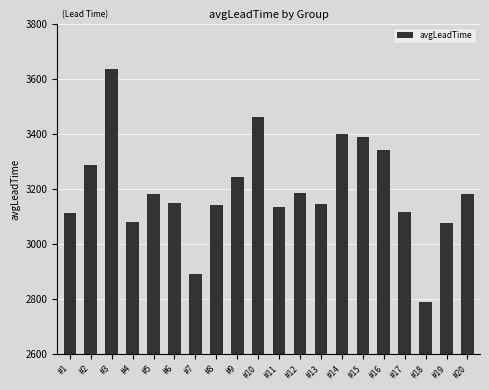

True or false: the data shows 3244.4 at #9.

True